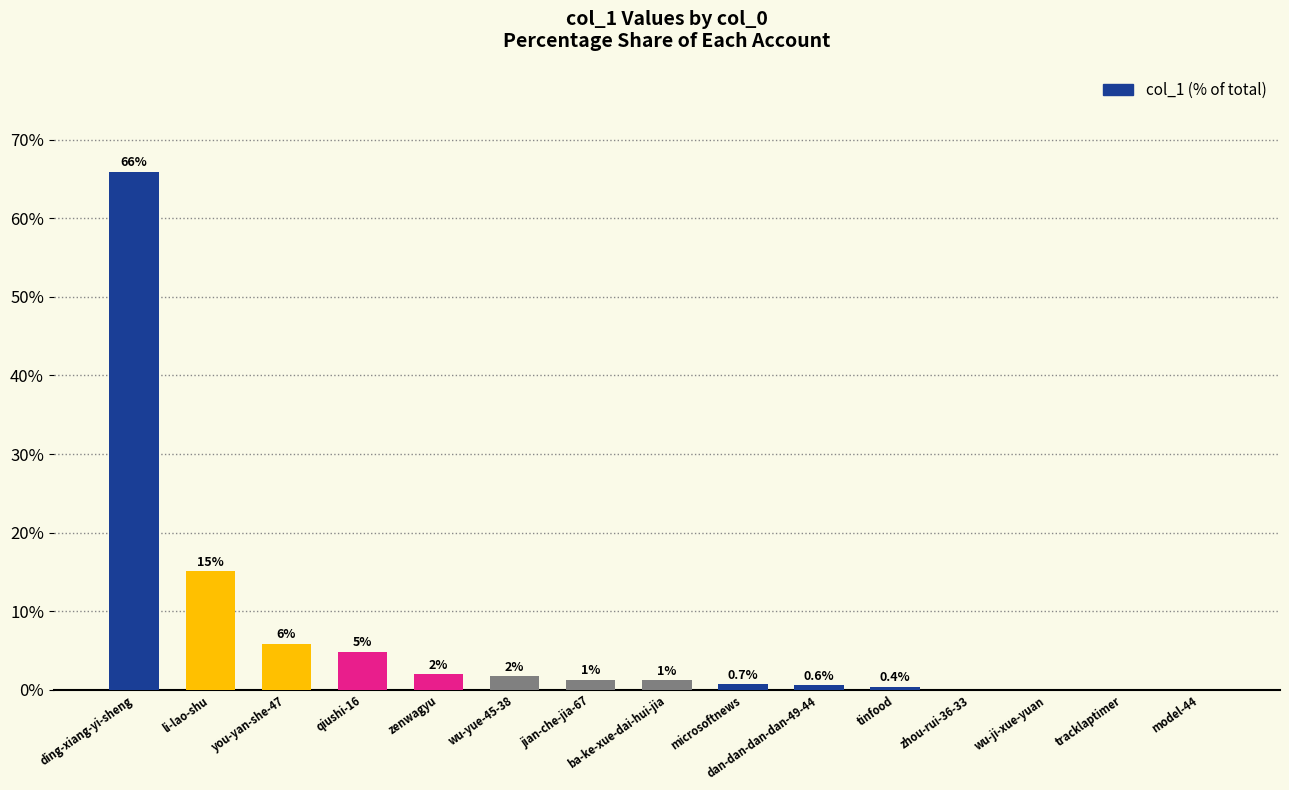

The value at li-lao-shu is 6.9. True or false?

False